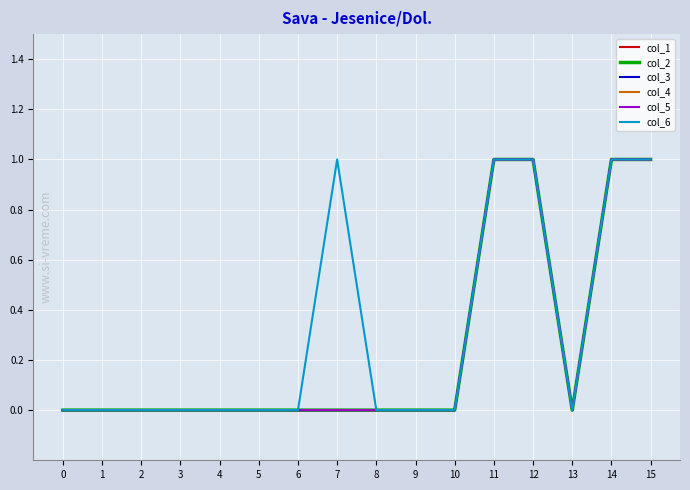

Does the chart display data point markers on the line(s)?

No